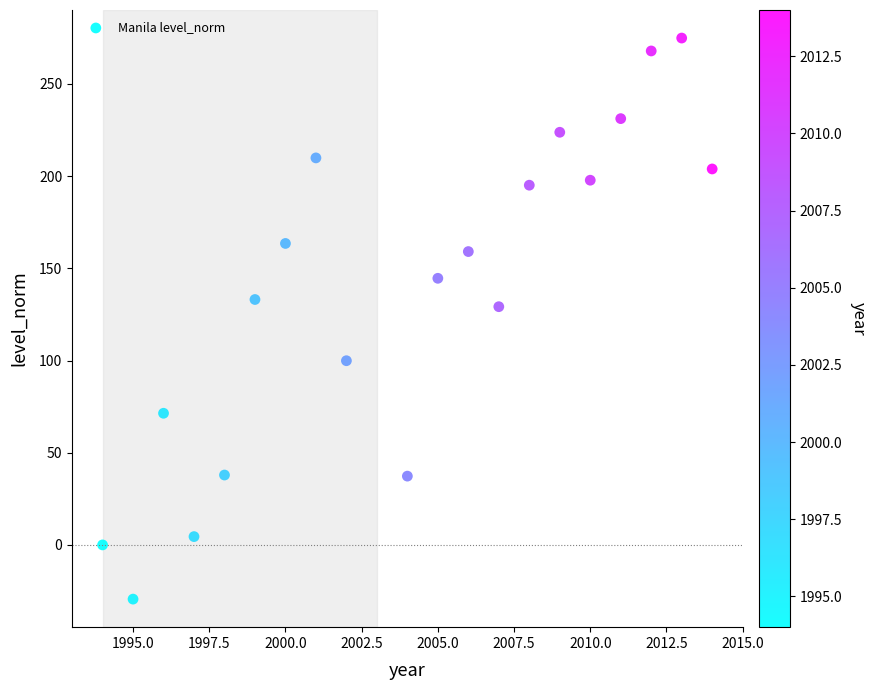

What is the range of Y values (max minus min)?

304.3